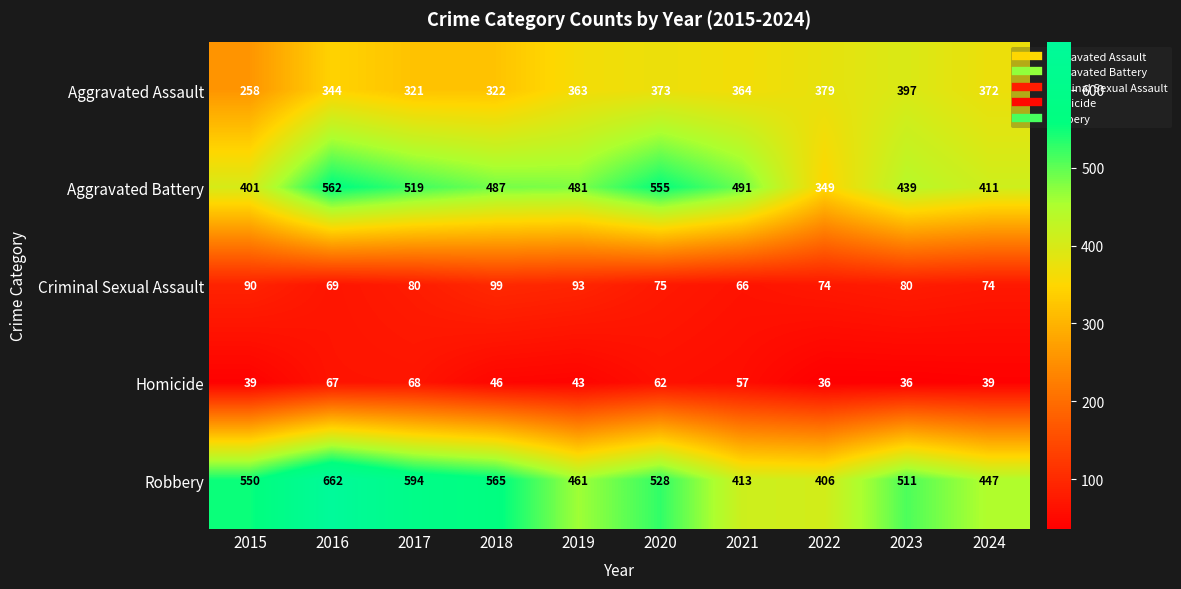

What is the maximum value shown in the chart?

662